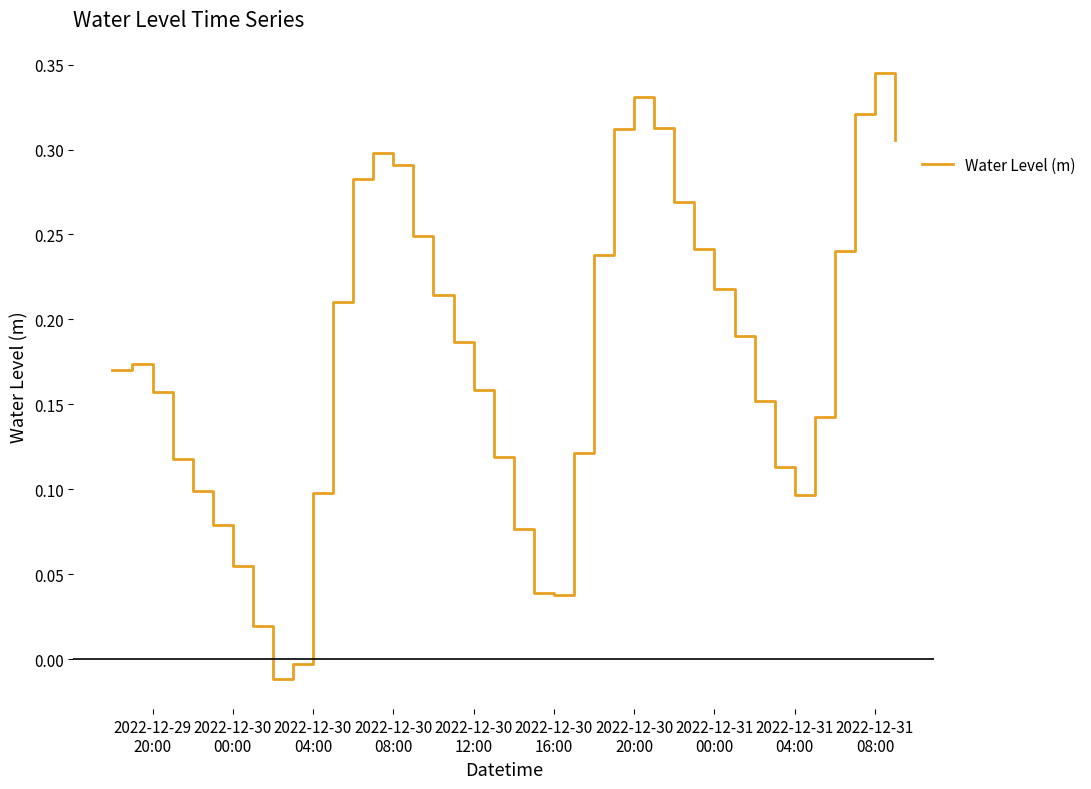

How many lines are shown in the chart?

1